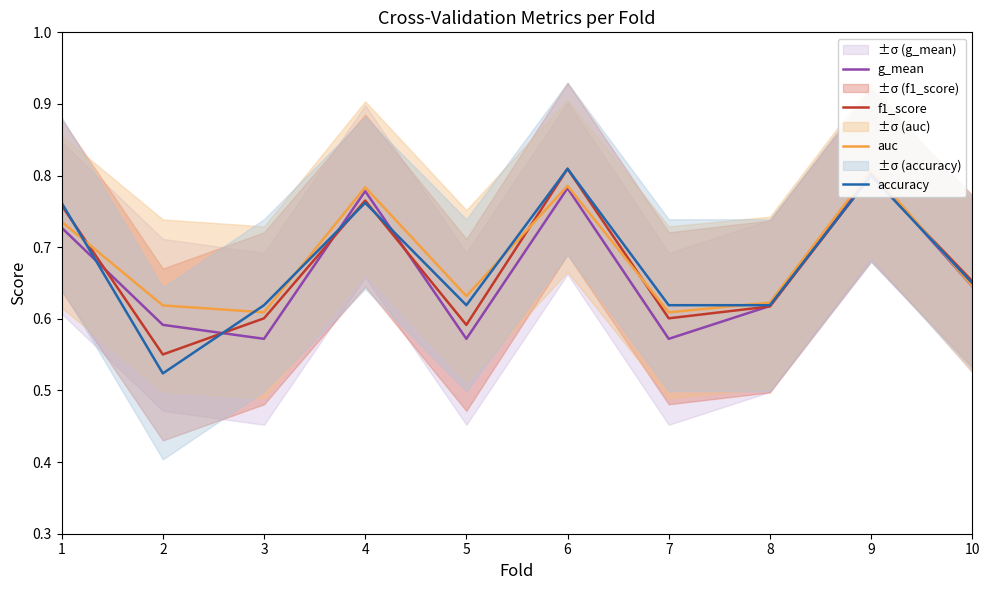

Which series changed the most between 5 and 8?

g_mean